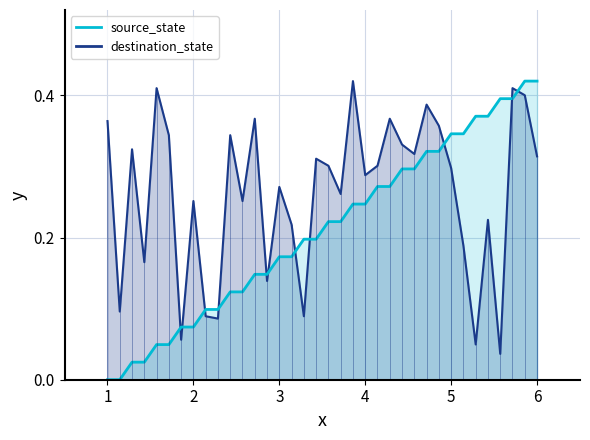

Count the number of categories in the chart.

36